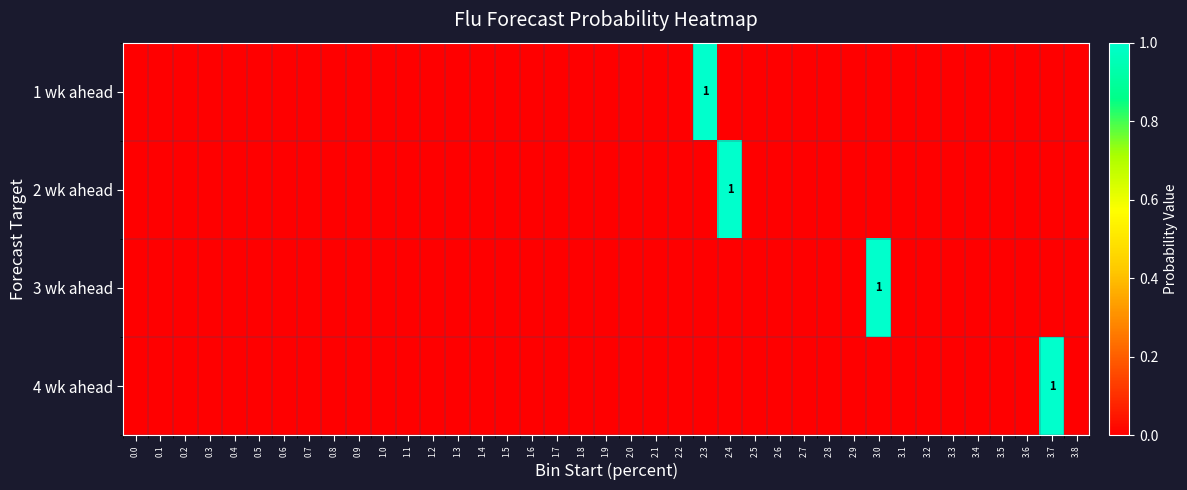

The value of 2 wk ahead at 3.3 is 0. True or false?

True